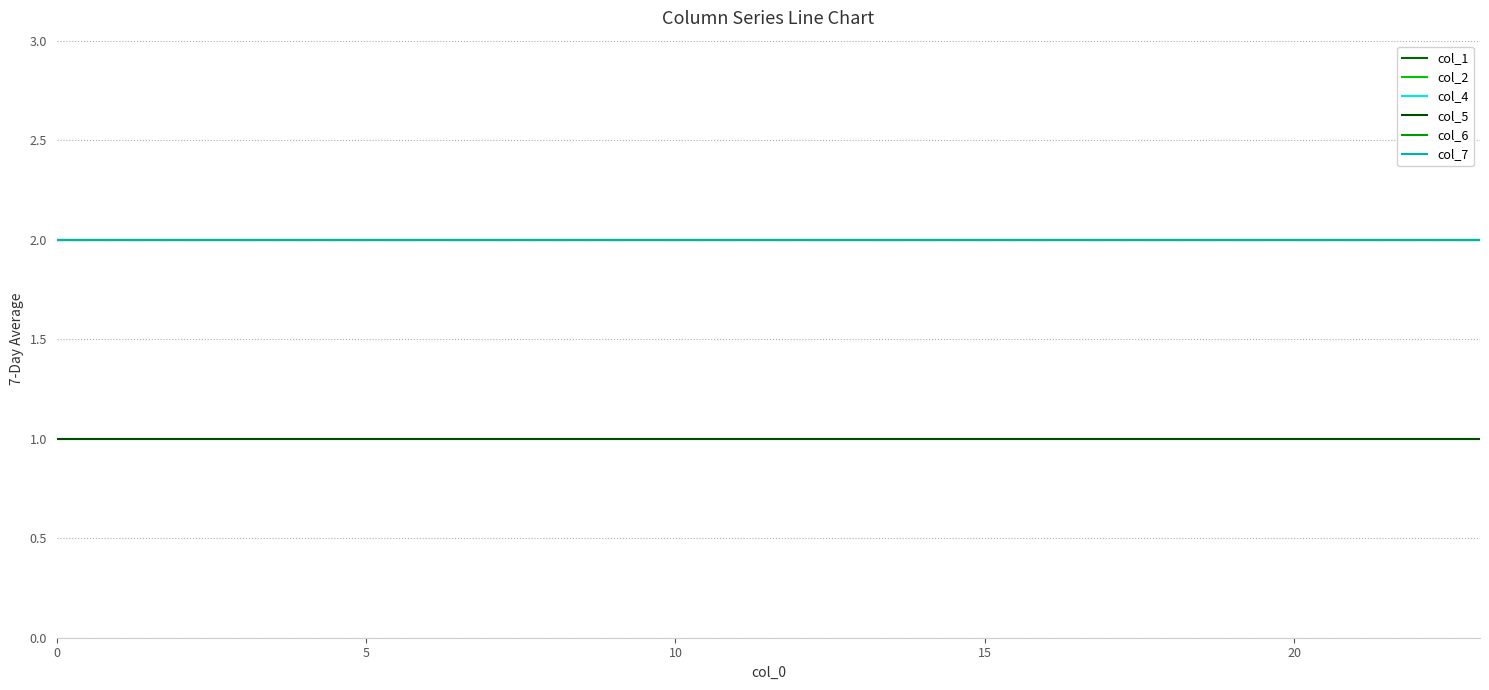

True or false: col_1 and col_2 cross at least once.

False